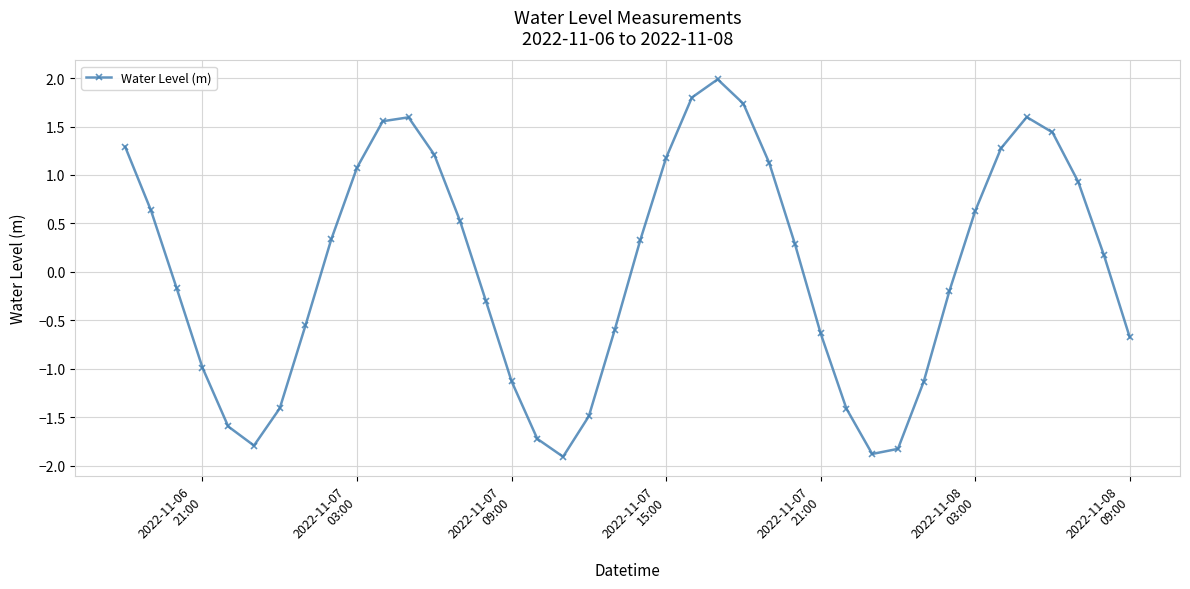

How many interior local peaks (higher than both neighbors) does the data have?

3